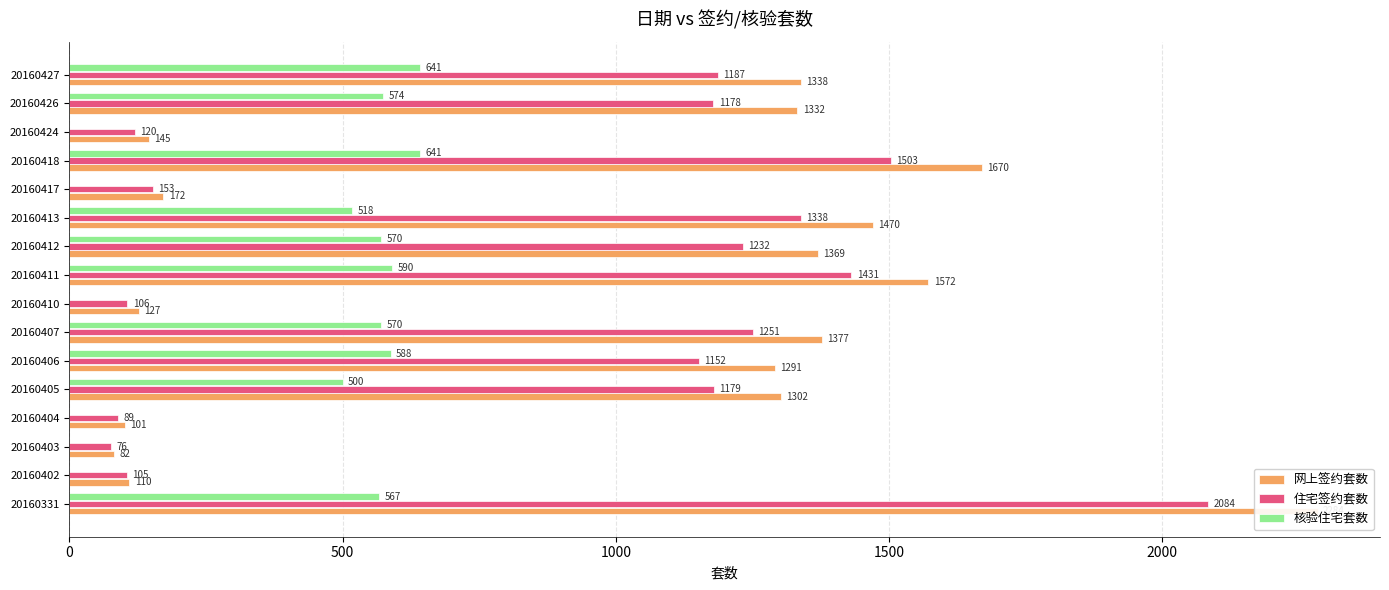

What is the value of the 网上签约套数 bar at the 9th from the left?

1572